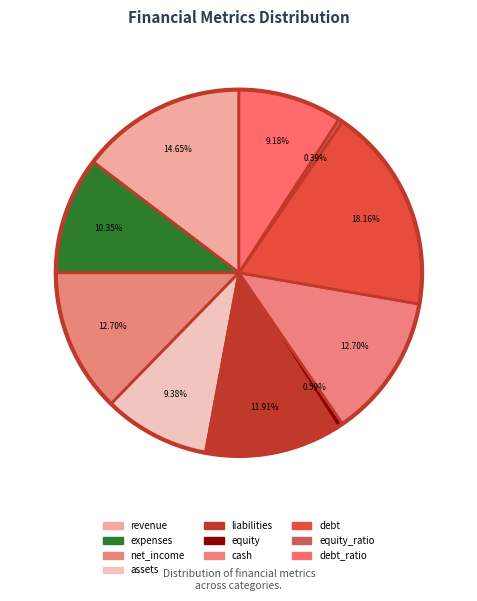

Which slice is the smallest?

equity_ratio